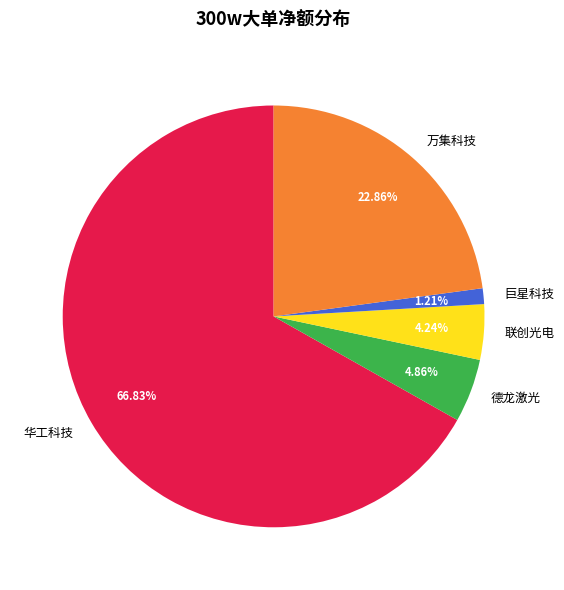

How many slices are in this pie chart?

5